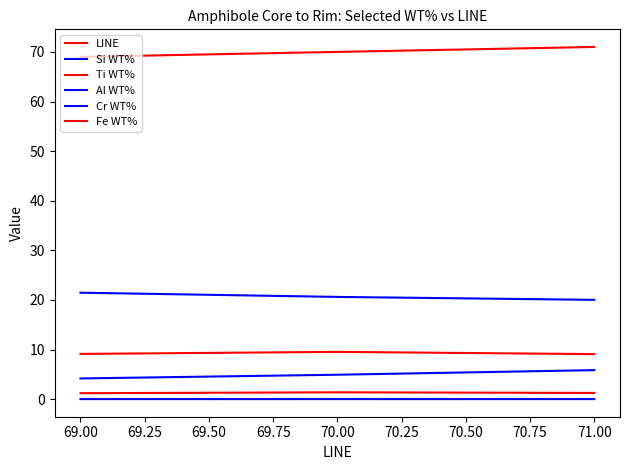

Is this an area chart (filled region under the line)?

No